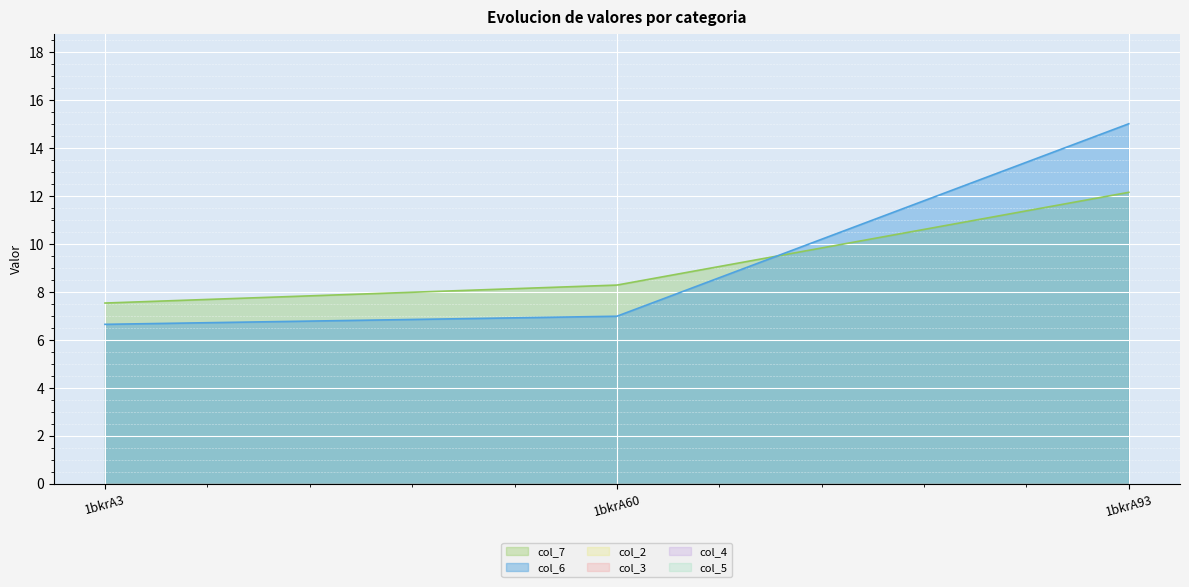

Reading right to left, what are all the values shown in this chart?

col_6: 15.0	7.0	6.6
col_7: 12.1	8.3	7.5
col_2: 0.0	0.0	0.0
col_3: 0.0	0.0	0.0
col_4: 0.0	0.0	0.0
col_5: 0.0	0.0	0.0